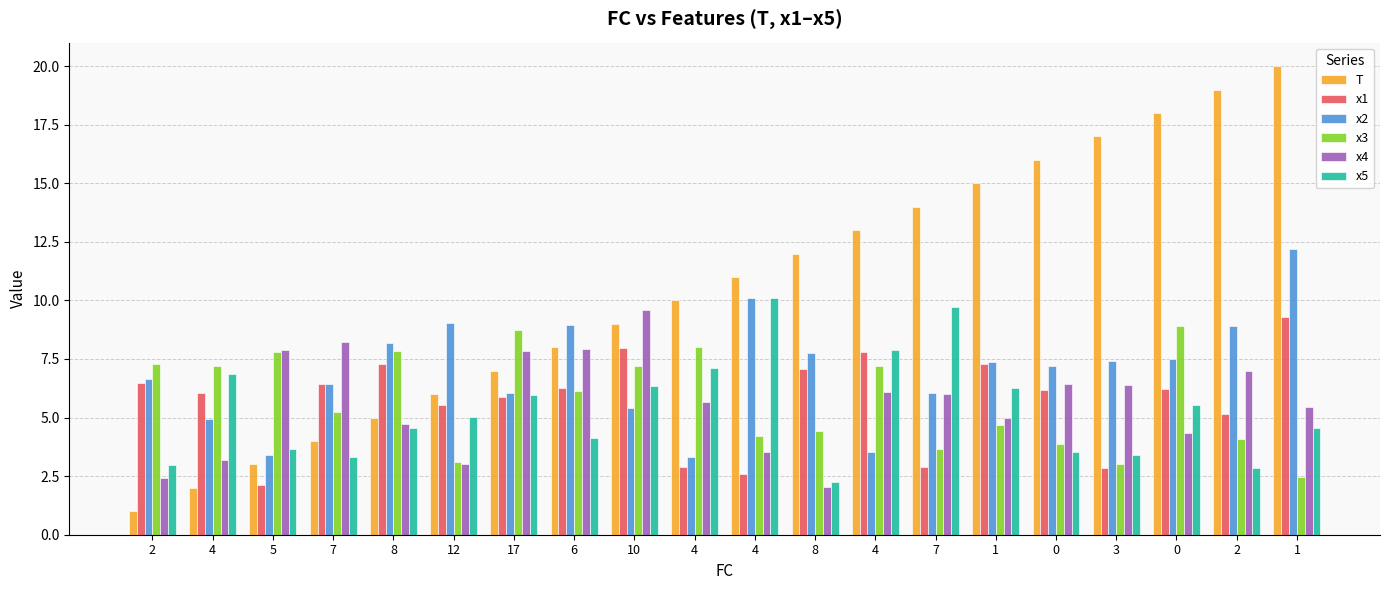

Which series has the largest range (max minus min)?

T